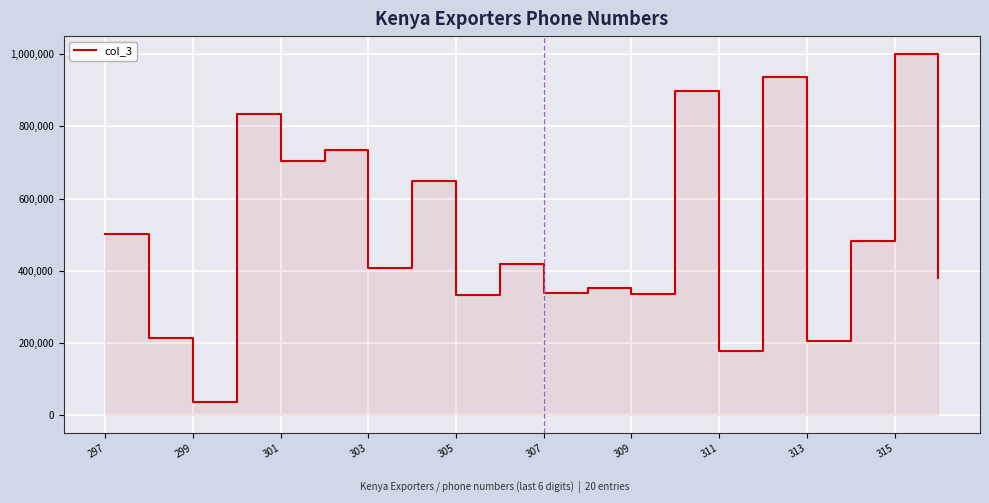

True or false: the data shows 380074 at 19.

True